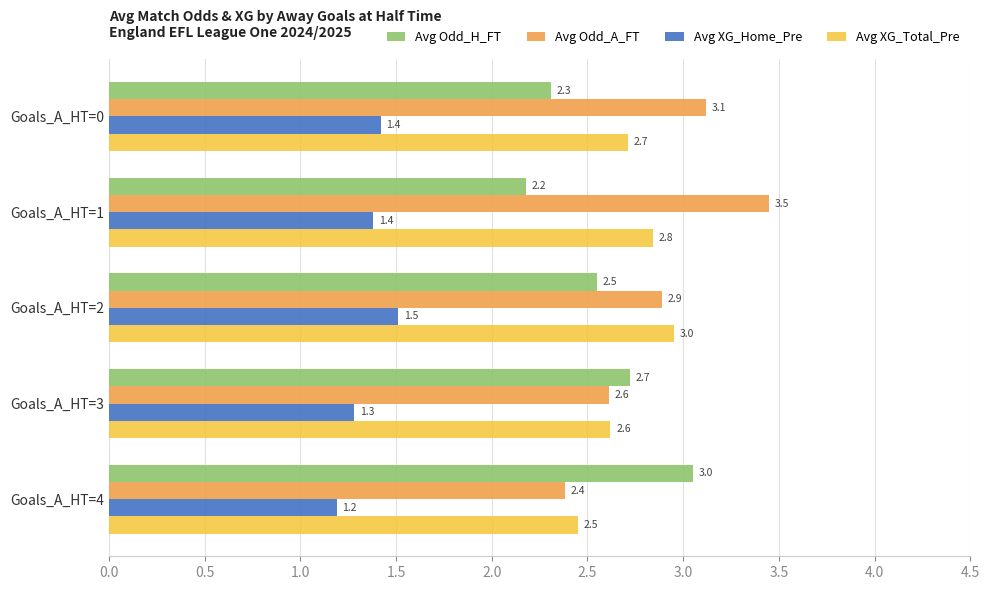

At Goals_A_HT=2, list the series in order from smallest to largest.

Avg XG_Home_Pre, Avg Odd_H_FT, Avg Odd_A_FT, Avg XG_Total_Pre